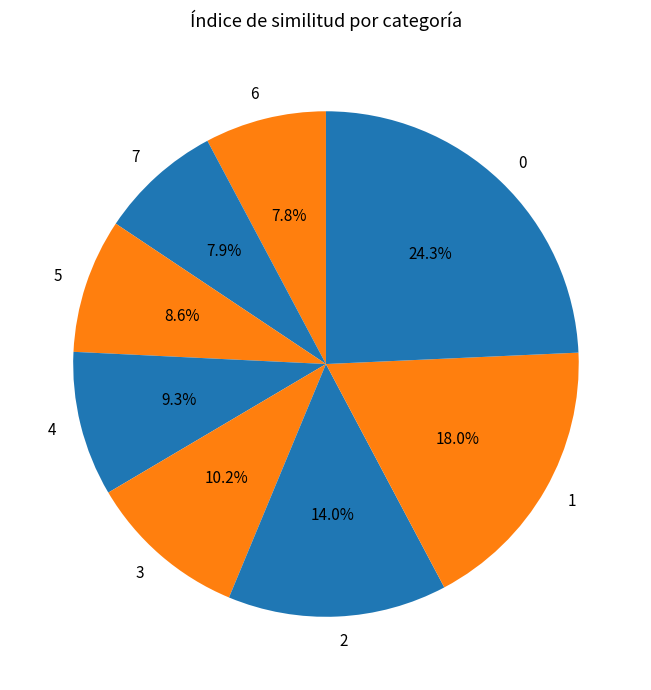

How many segments does this pie chart have?

8